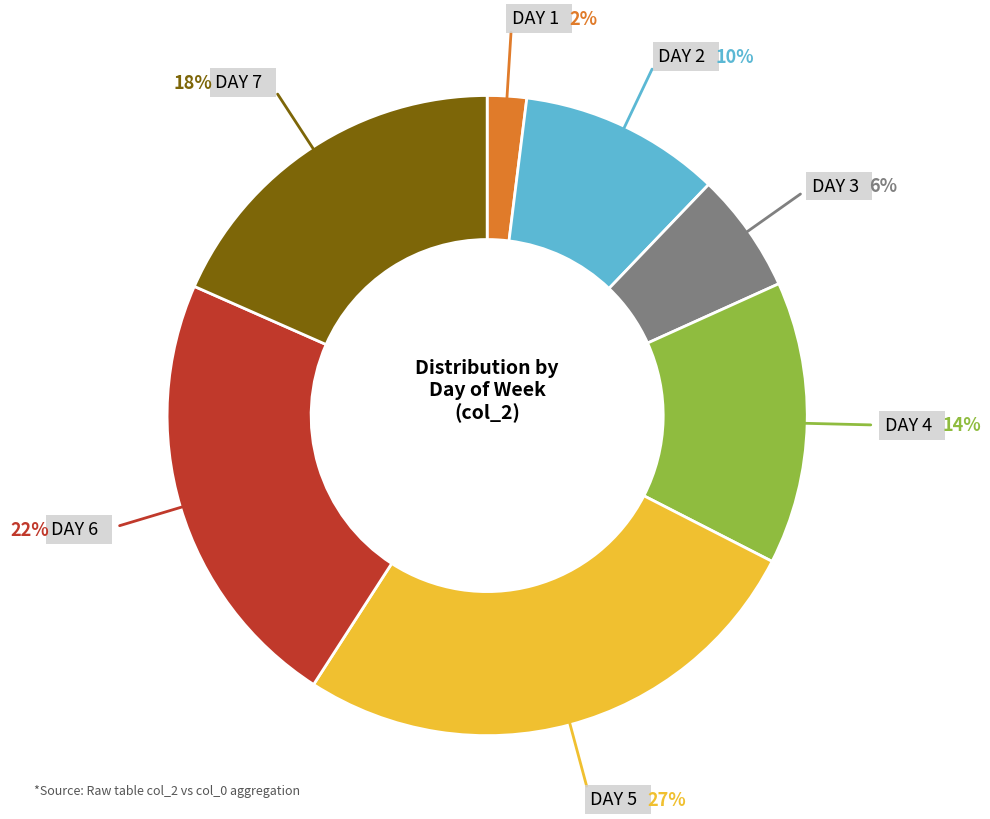

Rank the categories by value from lowest to highest.

1, 3, 2, 4, 7, 6, 5